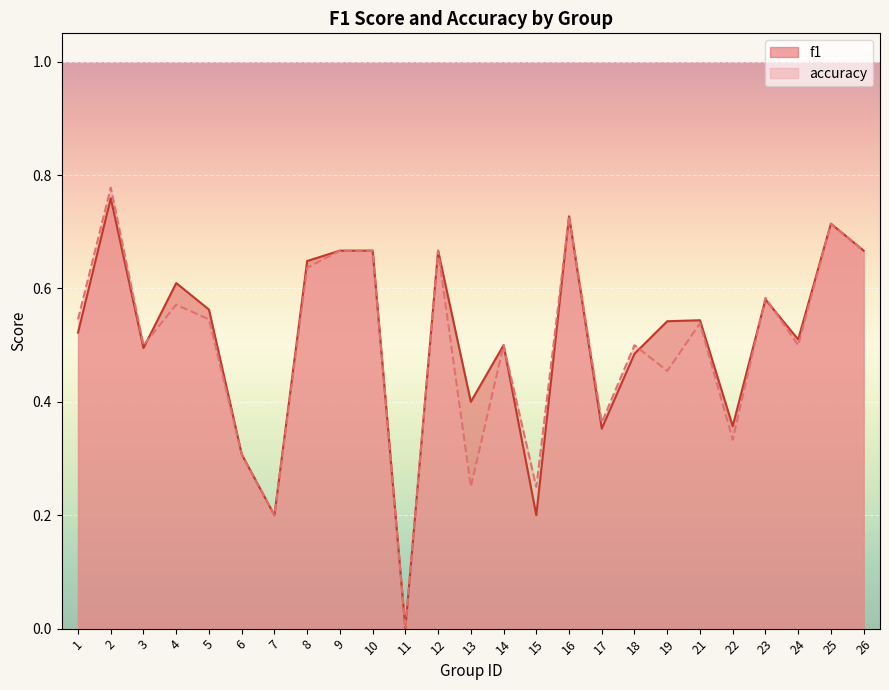

Rank the series by their average value, from lowest to highest.

accuracy, f1